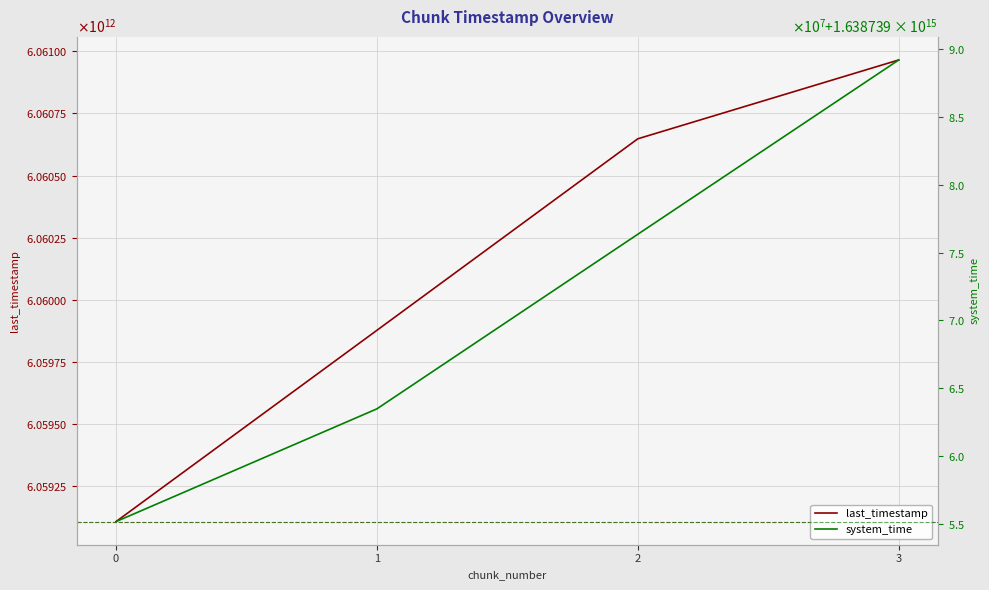

What is the minimum value for last_timestamp?

6059107187370